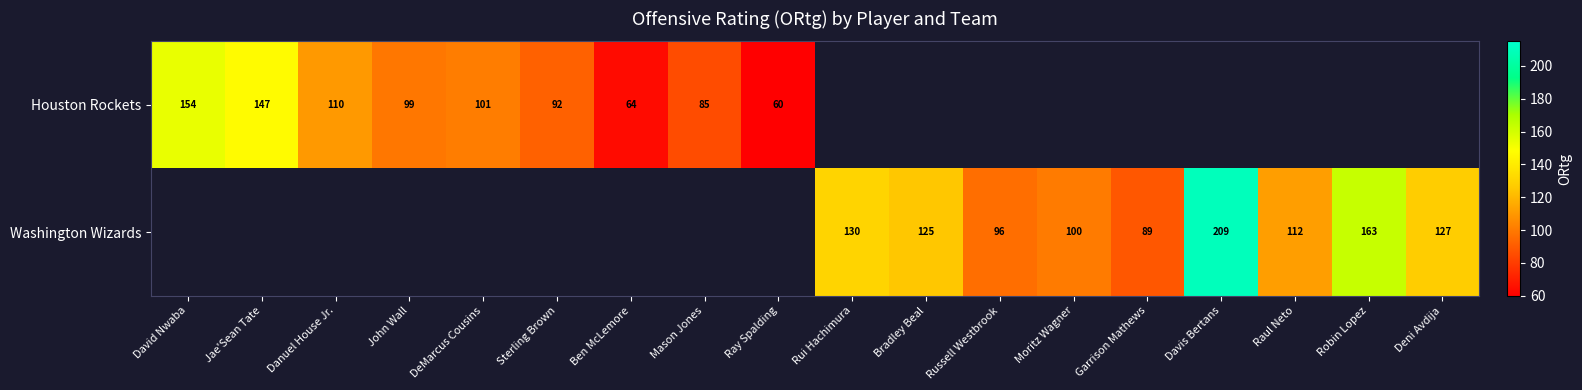

Rank the categories by Houston Rockets value from lowest to highest.

Ray Spalding, Ben McLemore, Mason Jones, Sterling Brown, John Wall, DeMarcus Cousins, Danuel House Jr., Jae'Sean Tate, David Nwaba, Rui Hachimura, Bradley Beal, Russell Westbrook, Moritz Wagner, Garrison Mathews, Davis Bertans, Raul Neto, Robin Lopez, Deni Avdija